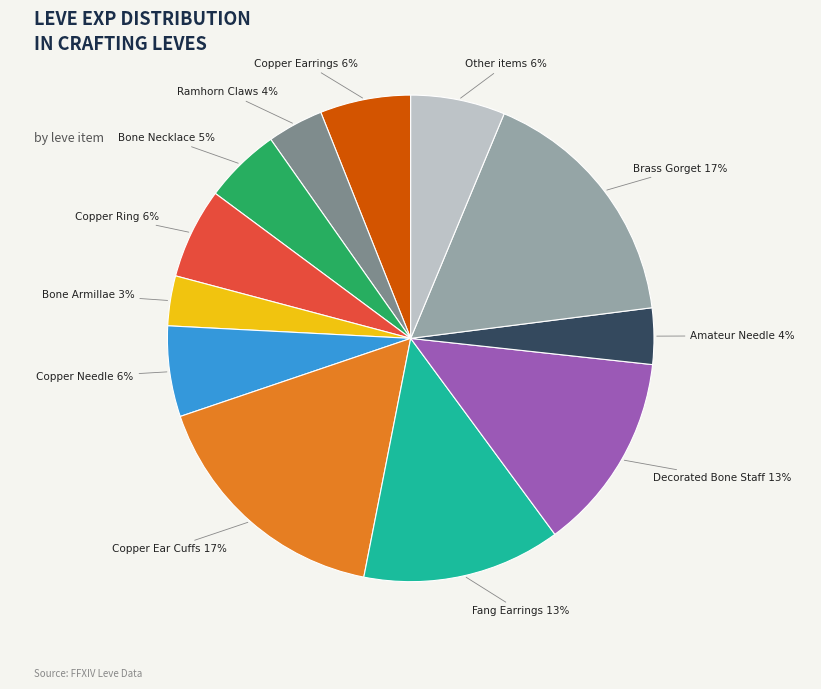

True or false: Copper Earrings accounts for 6% of the total.

True